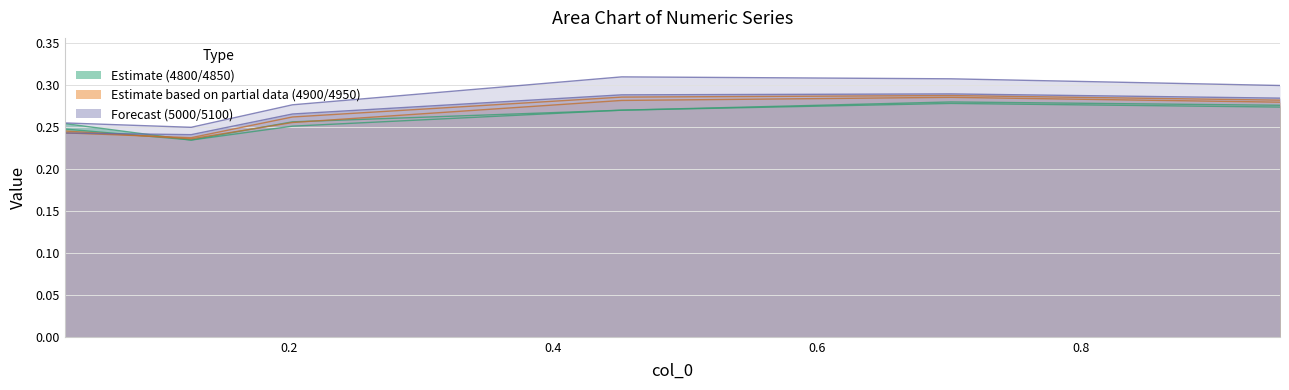

Does the chart display data point markers on the line(s)?

No